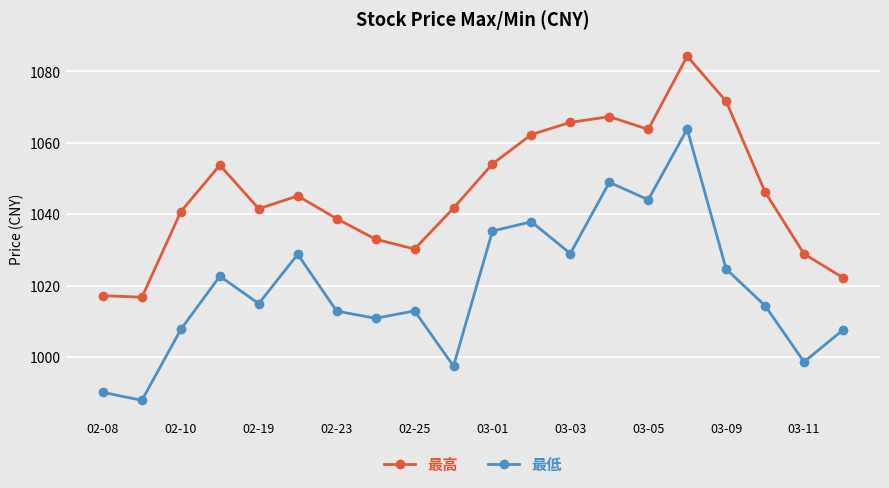

True or false: 最高 and 最低 cross at least once.

False